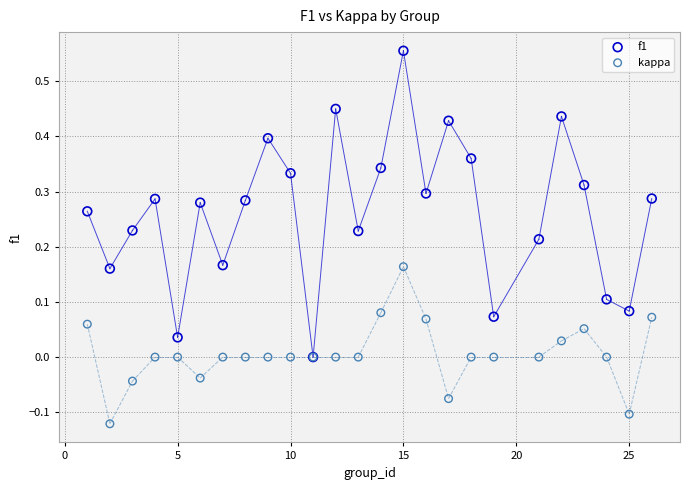

What are all the series names shown in the legend?

f1, kappa